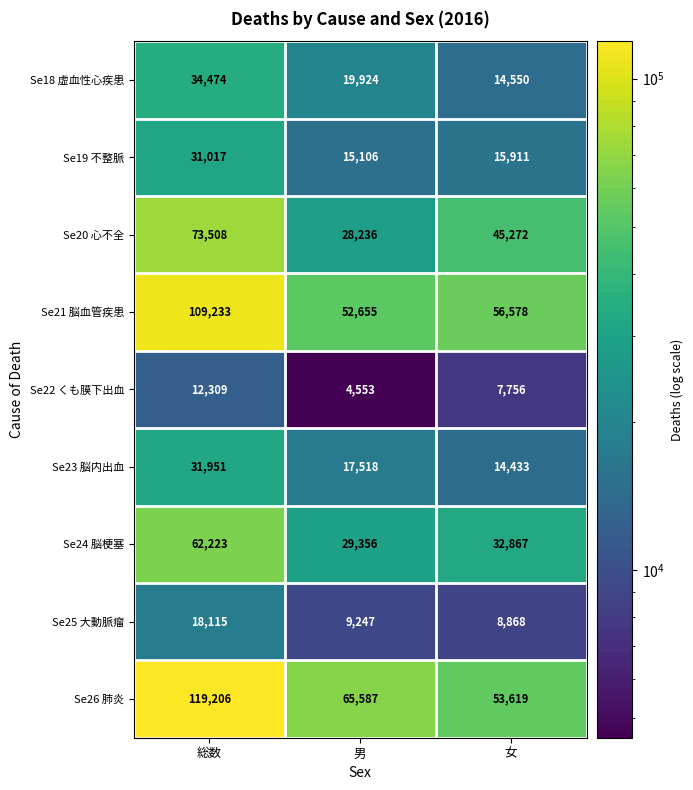

Rank the series by their maximum value, from lowest to highest.

Se22 くも膜下出血, Se25 大動脈瘤, Se19 不整脈, Se23 脳内出血, Se18 虚血性心疾患, Se24 脳梗塞, Se20 心不全, Se21 脳血管疾患, Se26 肺炎